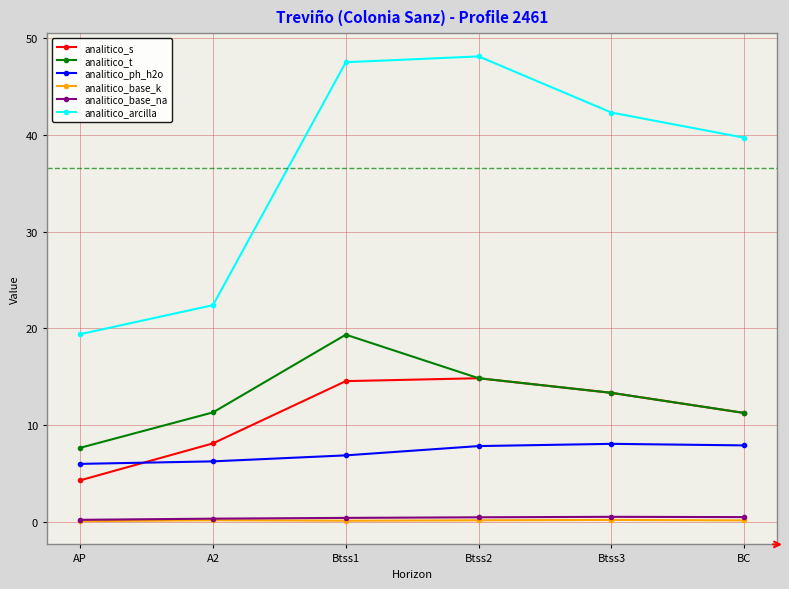

What is the average value of the analitico_base_na series?

0.4